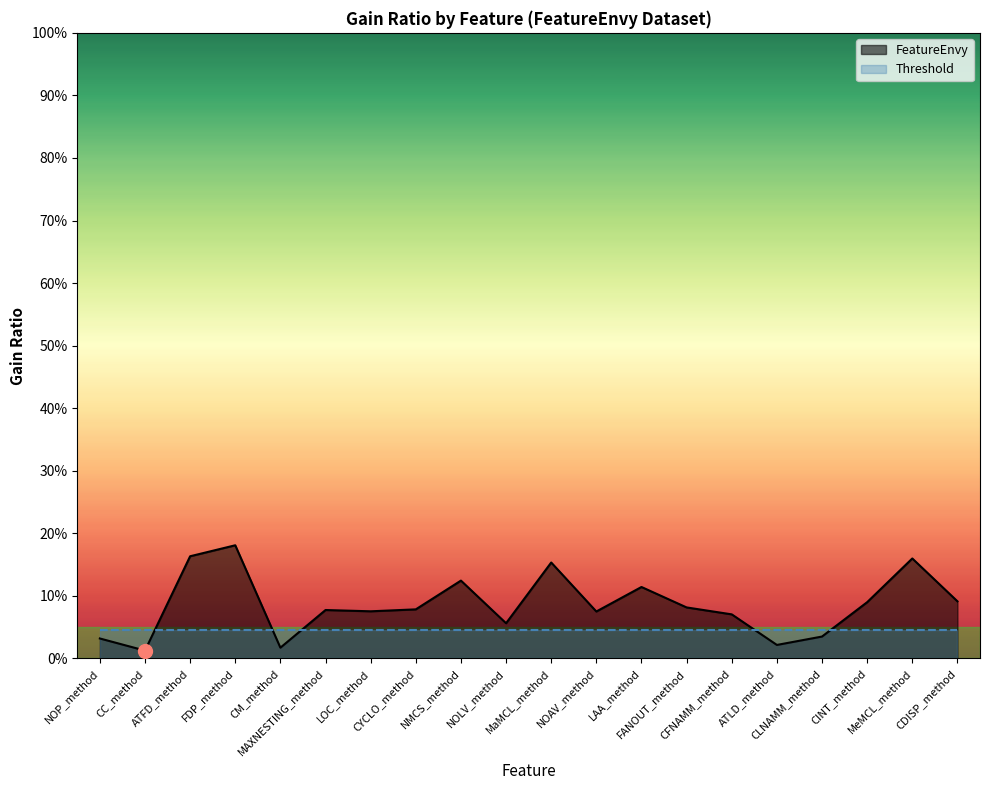

How many interior local peaks (higher than both neighbors) does the data have?

6